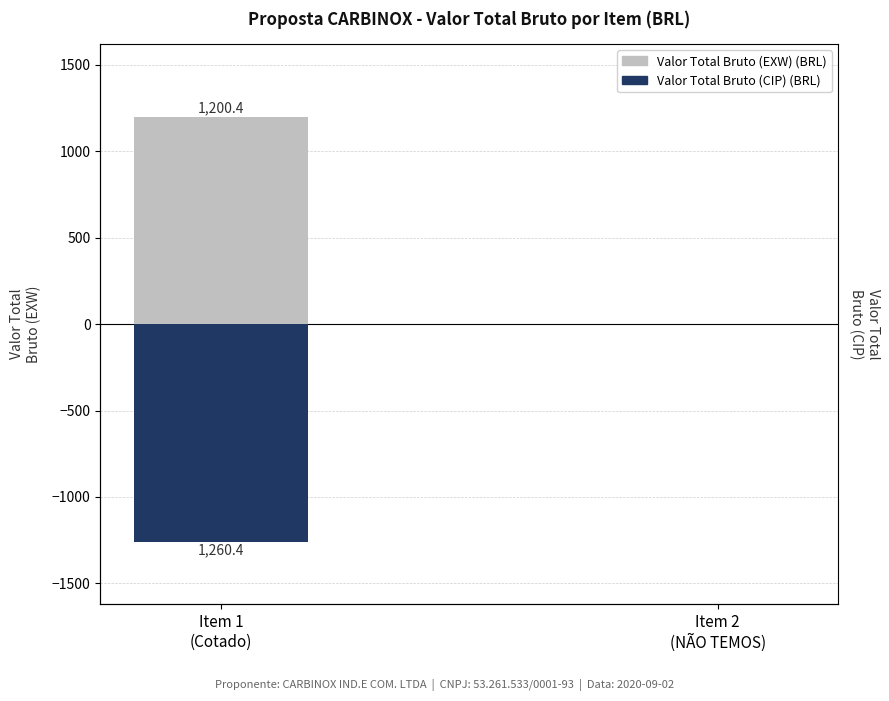

How many bars are there in total?

4